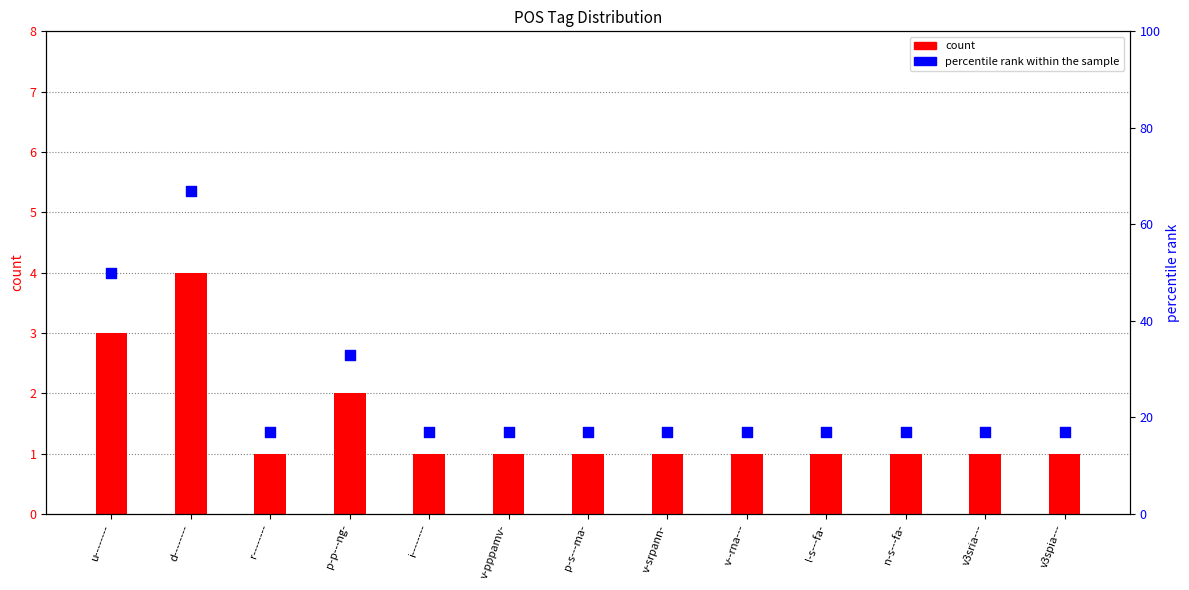

Which series contains the highest Y value?

percentile rank within the sample